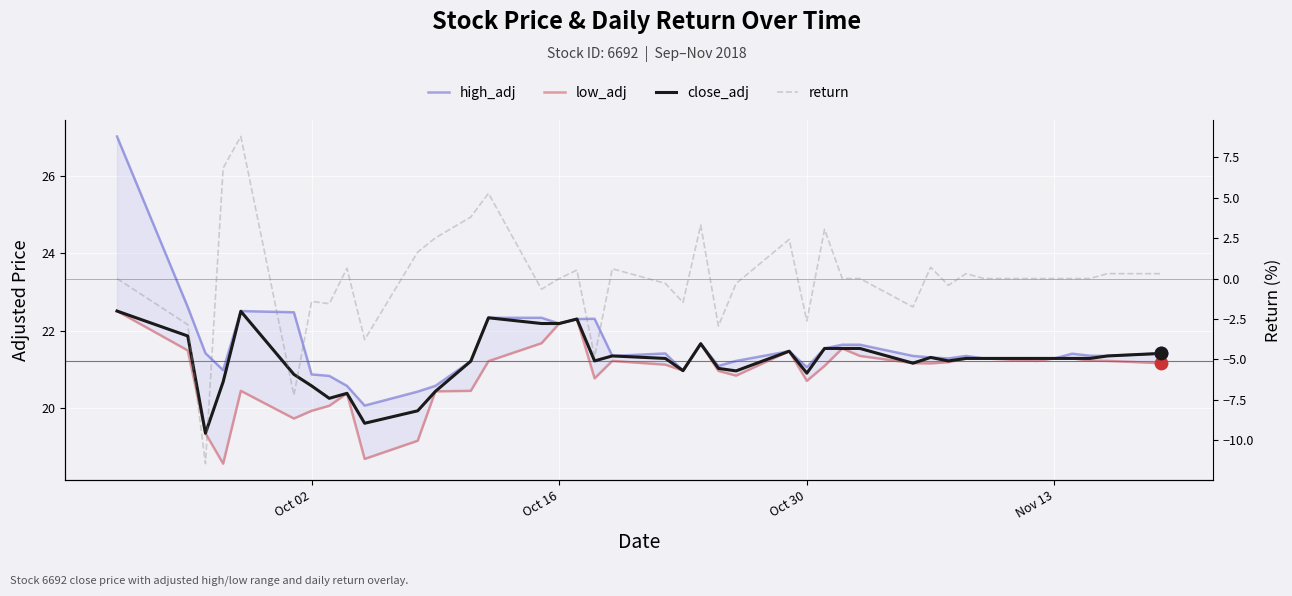

What are all the series names shown in the legend?

high_adj, low_adj, close_adj, return